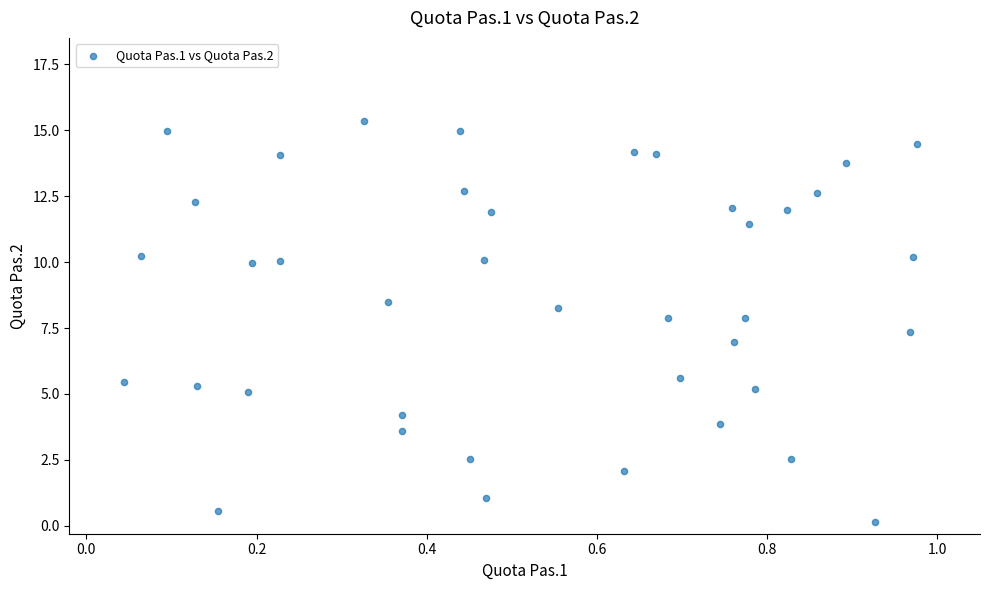

What is the range of X values (max minus min)?

0.9